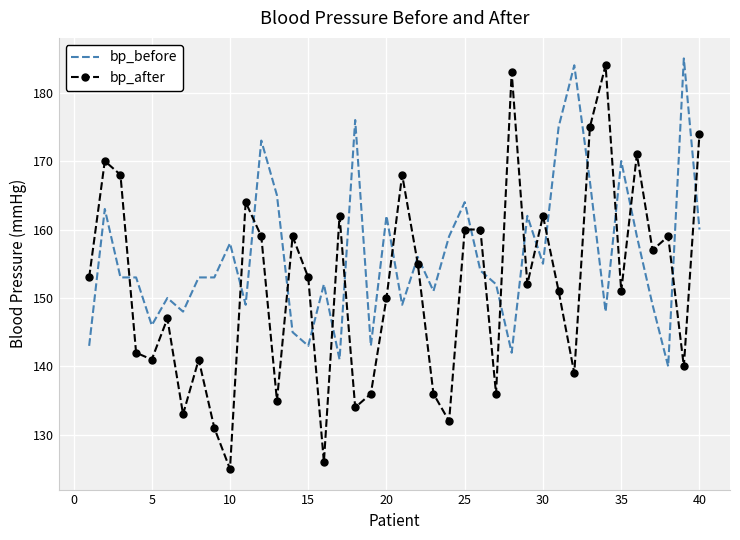

Reading left to right, list all the values displayed in this chart.

bp_before: 143	163	153	153	146	150	148	153	153	158	149	173	165	145	143	152	141	176	143	162	149	156	151	159	164	154	152	142	162	155	175	184	167	148	170	159	149	140	185	160
bp_after: 153	170	168	142	141	147	133	141	131	125	164	159	135	159	153	126	162	134	136	150	168	155	136	132	160	160	136	183	152	162	151	139	175	184	151	171	157	159	140	174